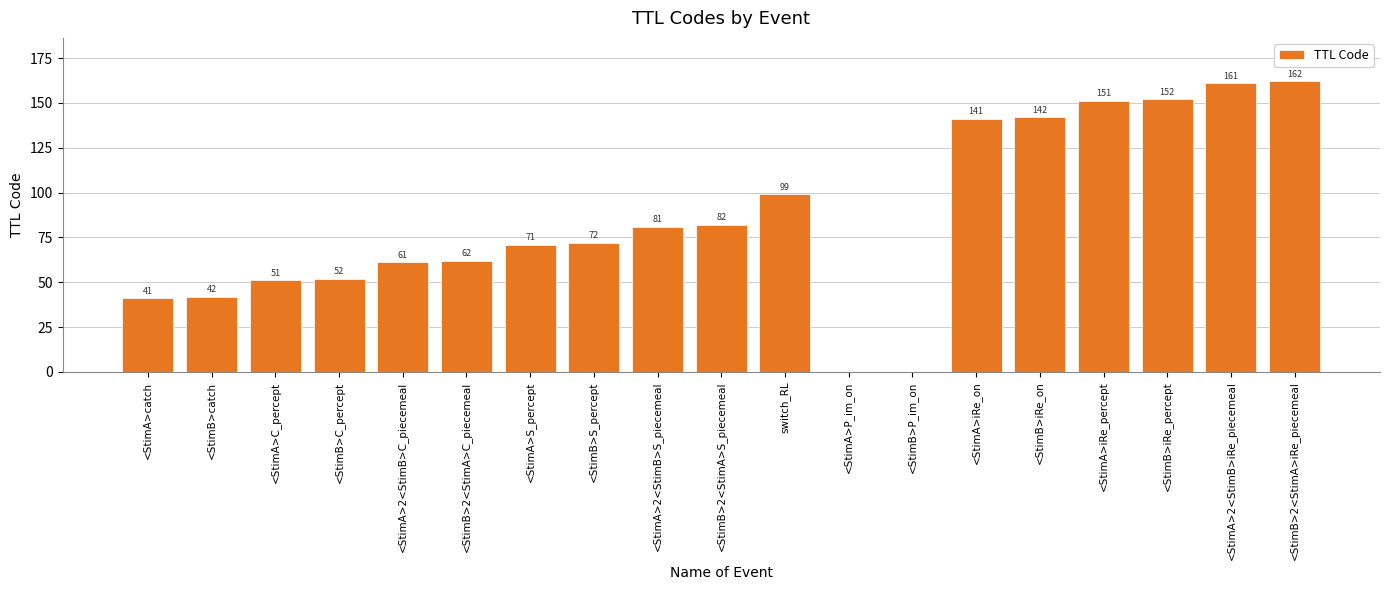

Are the bars horizontal?

No